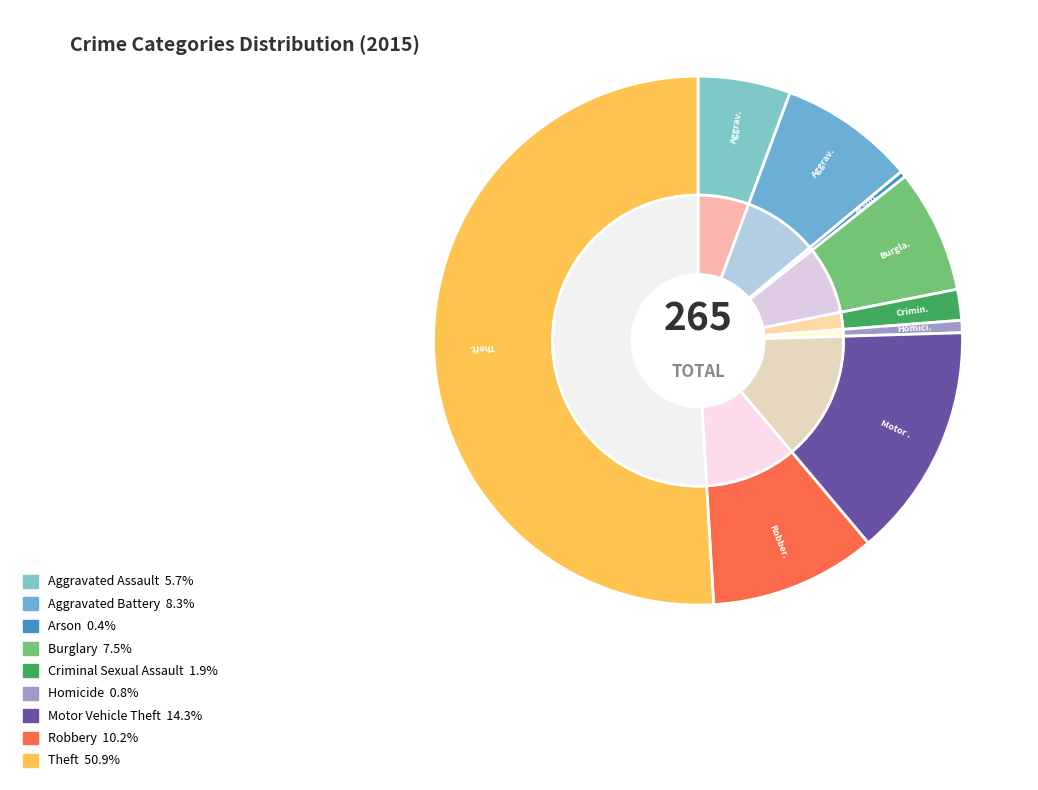

Which slice is the largest?

Theft